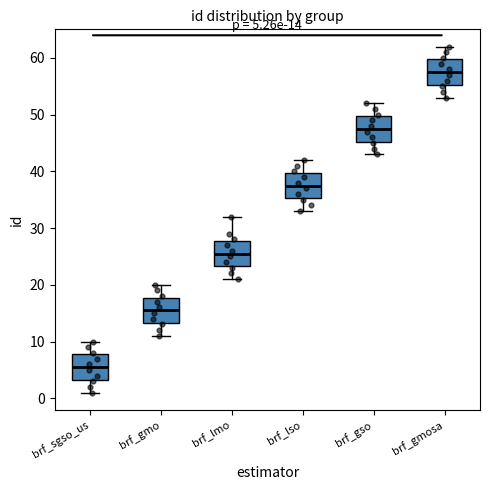

Which box's median line is the highest?

brf_gmosa